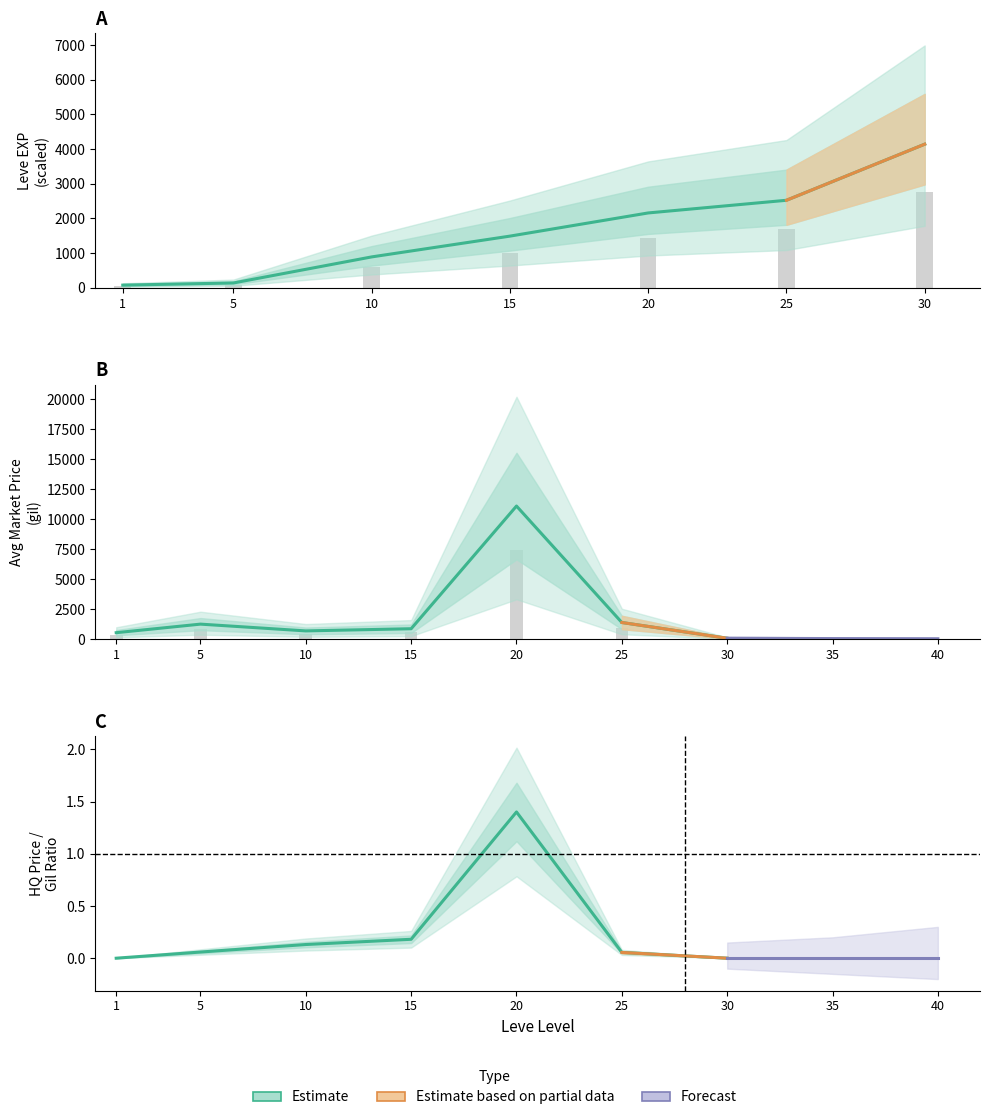

The value at 10 is 0.1. True or false?

True